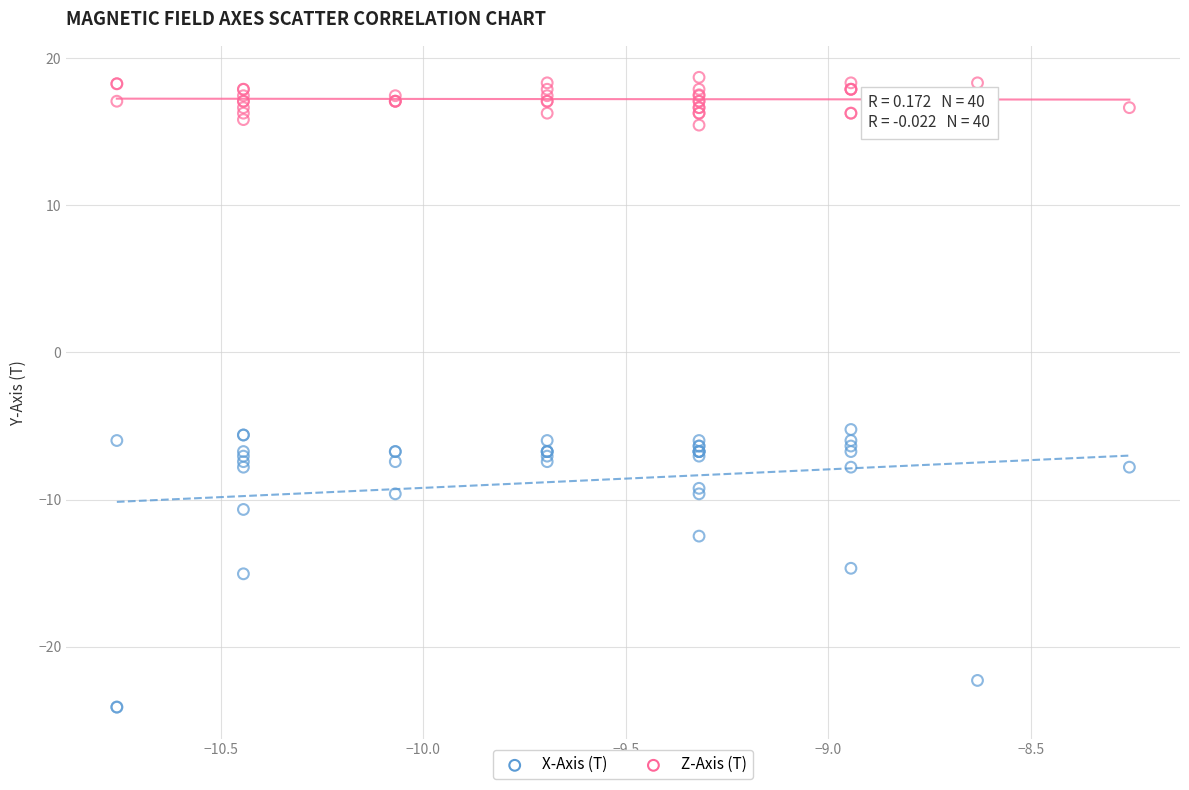

Which series contains the highest Y value?

Z-Axis (T)